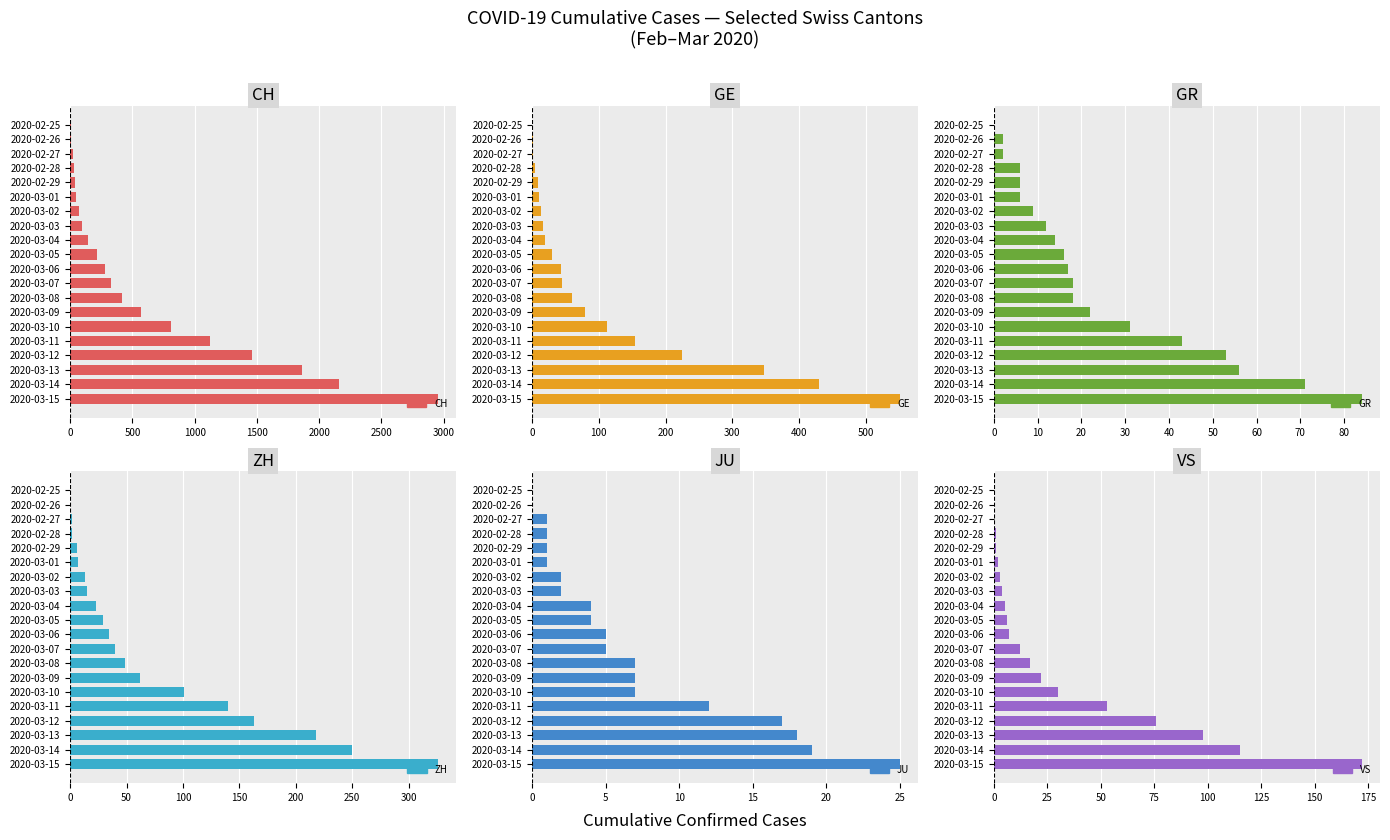

Is it true that VS equals 7 at 2020-03-03?

False